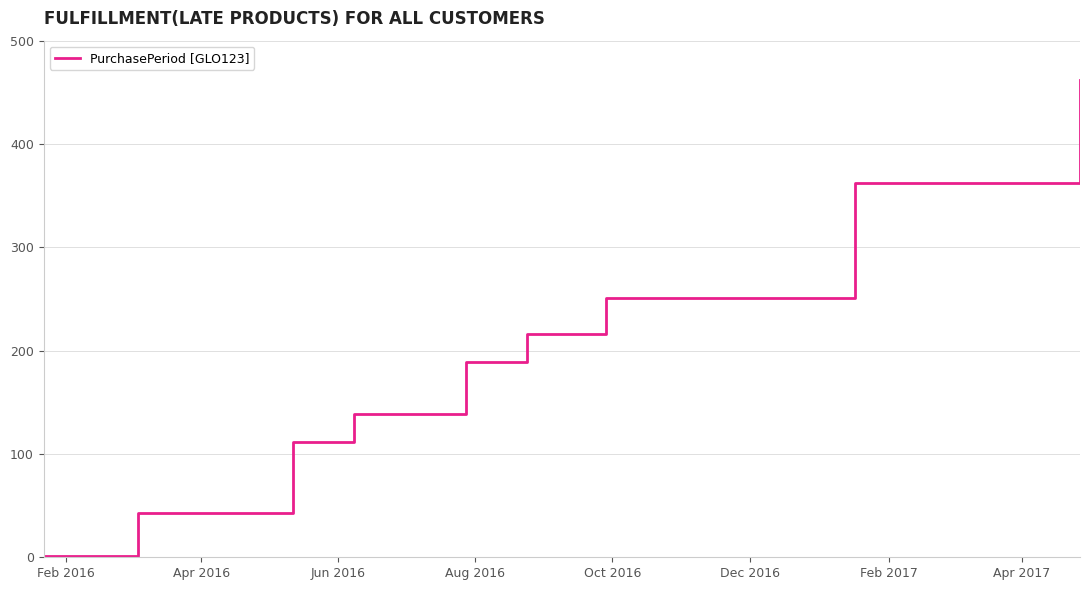

What is the difference between the maximum and minimum values?

461